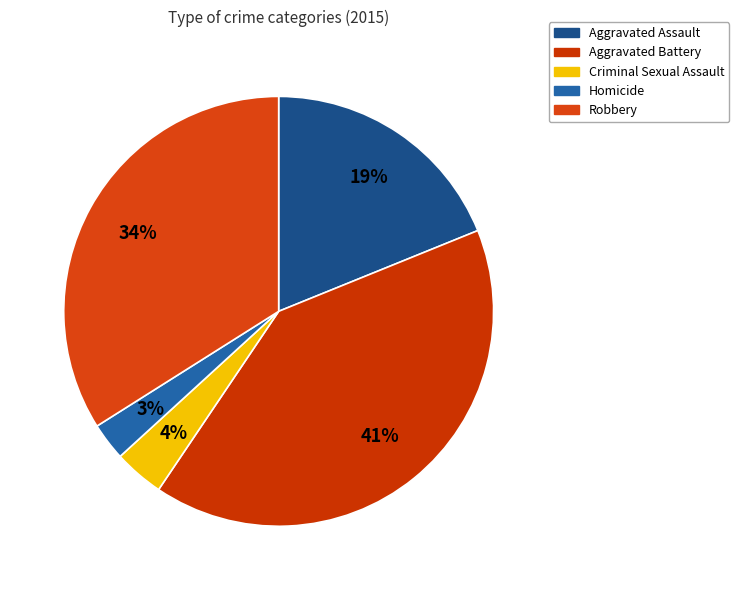

To the nearest percent, what portion does Homicide represent?

3%